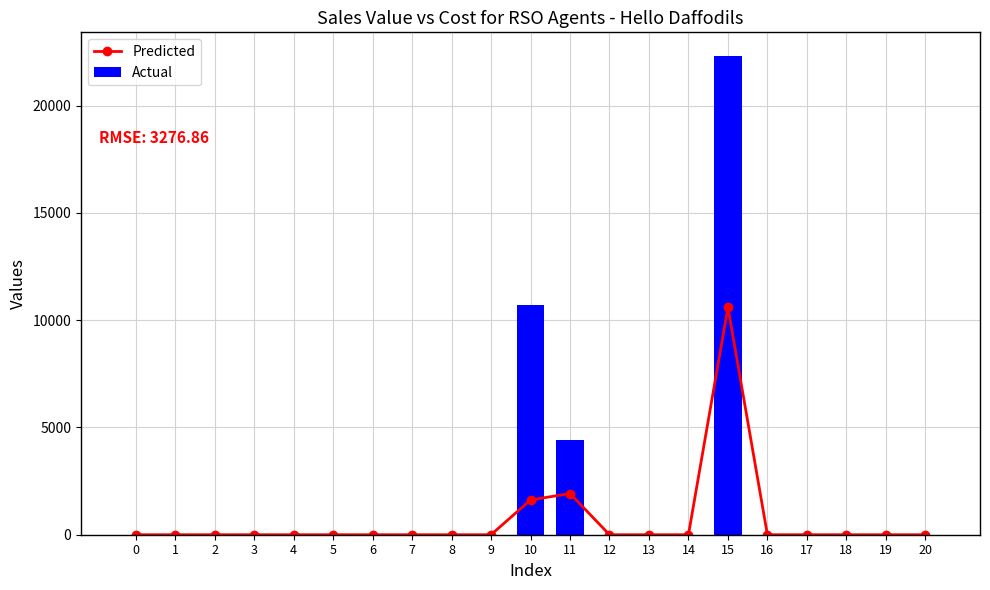

Reading right to left, extract all data points from this chart.

Predicted: 0	0	0	0	0	10600	0	0	0	1920	1620	0	0	0	0	0	0	0	0	0	0
Actual: 0	0	0	0	0	22305	0	0	0	4418	10689	0	0	0	0	0	0	0	0	0	0